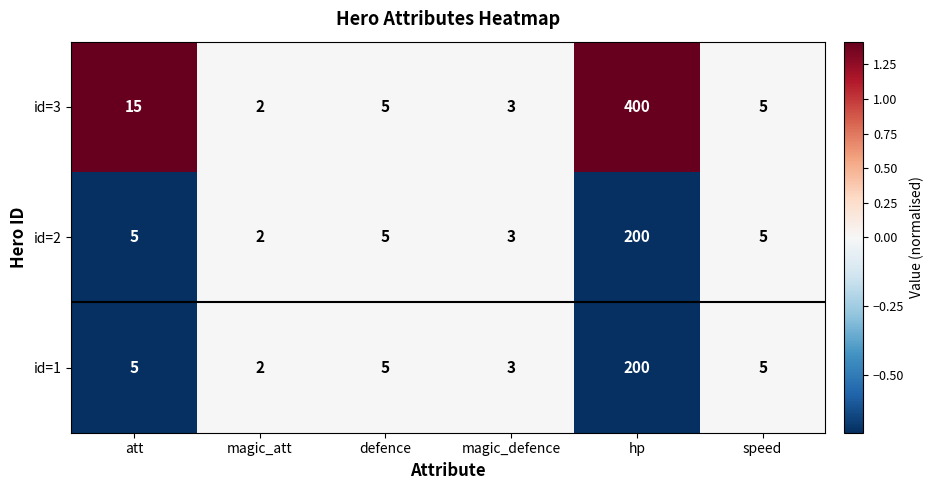

Reading left to right, what are all the values shown in this chart?

id=3: att=15	magic_att=2	defence=5	magic_defence=3	hp=400	speed=5
id=2: att=5	magic_att=2	defence=5	magic_defence=3	hp=200	speed=5
id=1: att=5	magic_att=2	defence=5	magic_defence=3	hp=200	speed=5